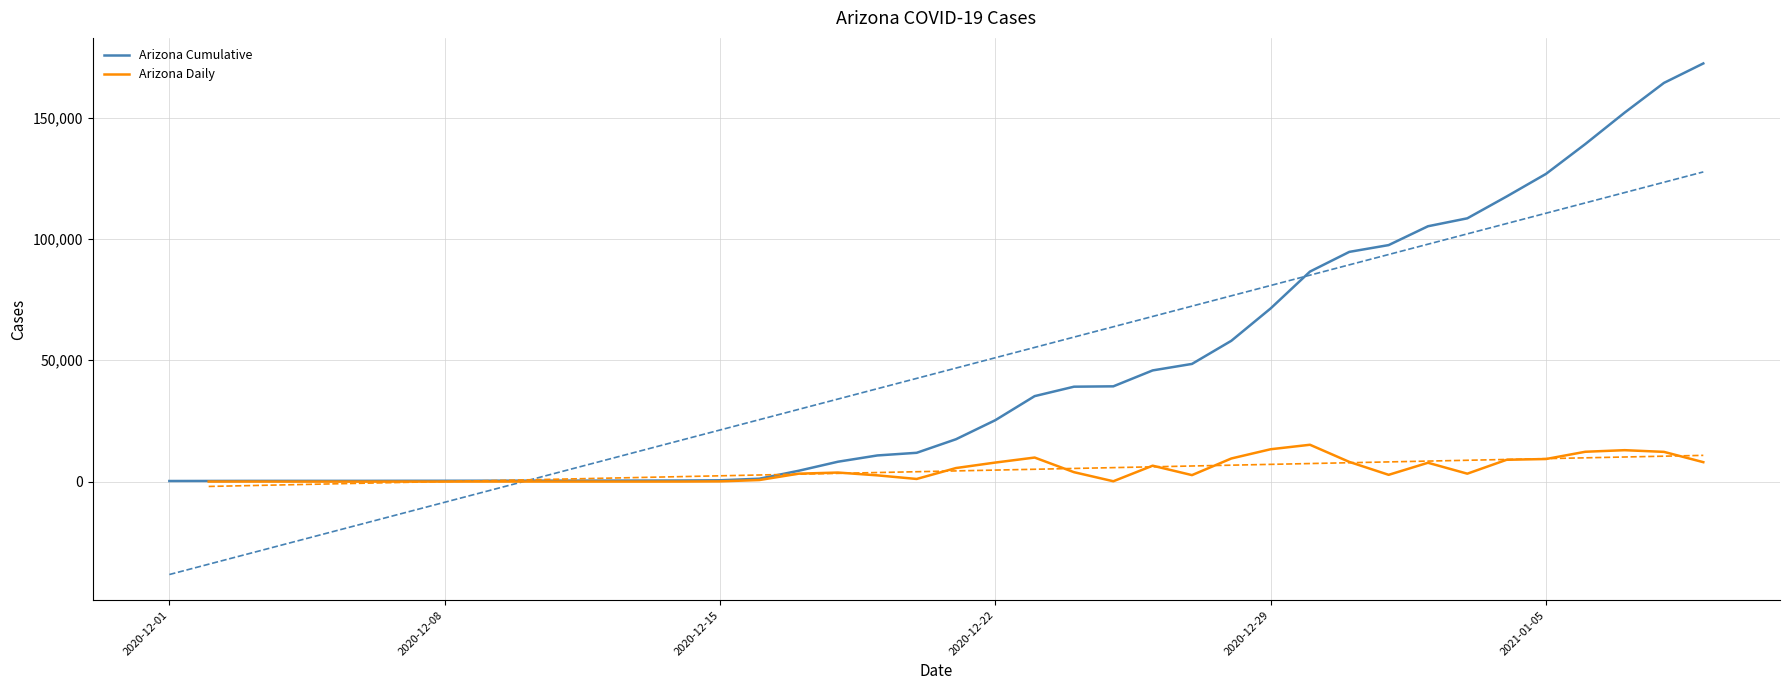

What is the maximum value for Arizona Cumulative?

172294